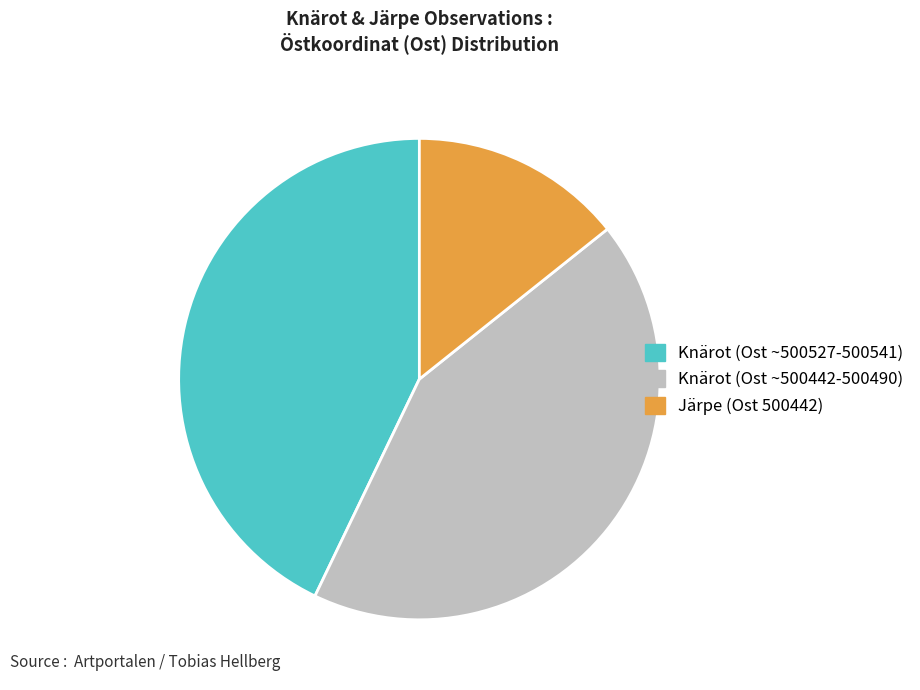

Is there any slice that represents more than half of the pie?

No